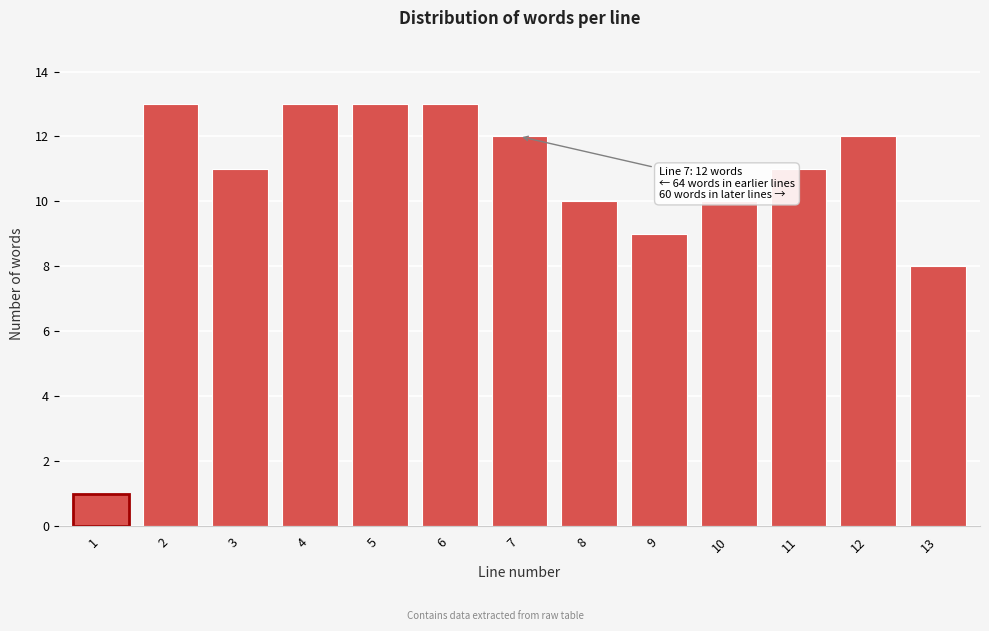

Reading right to left, list all the values displayed in this chart.

13=8	12=12	11=11	10=10	9=9	8=10	7=12	6=13	5=13	4=13	3=11	2=13	1=1